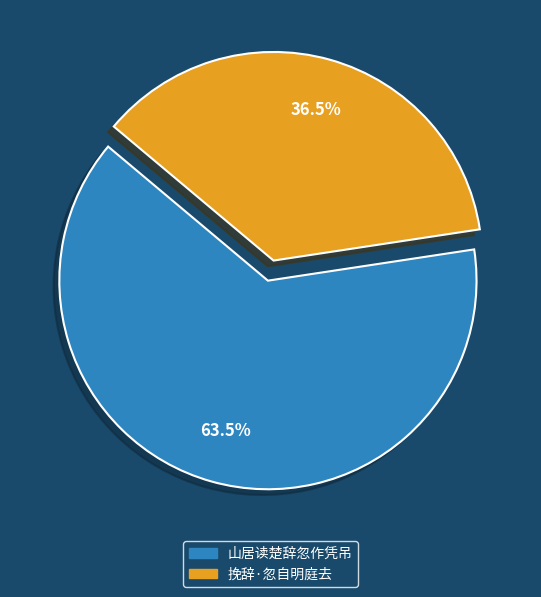

Count the number of slices in the pie.

2